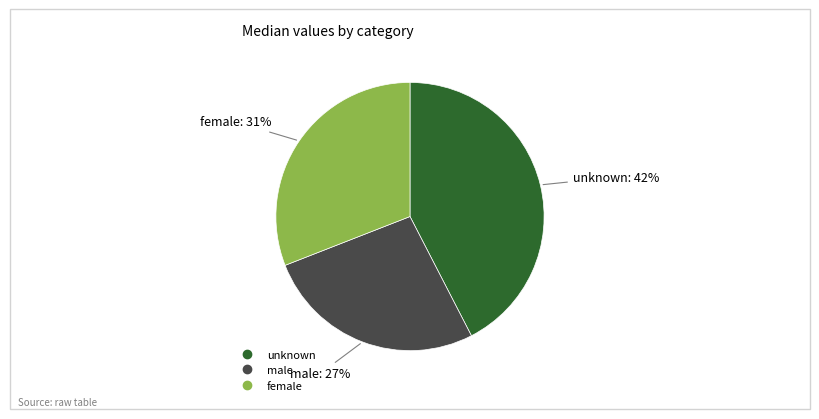

Rank the categories by value from highest to lowest.

unknown, female, male